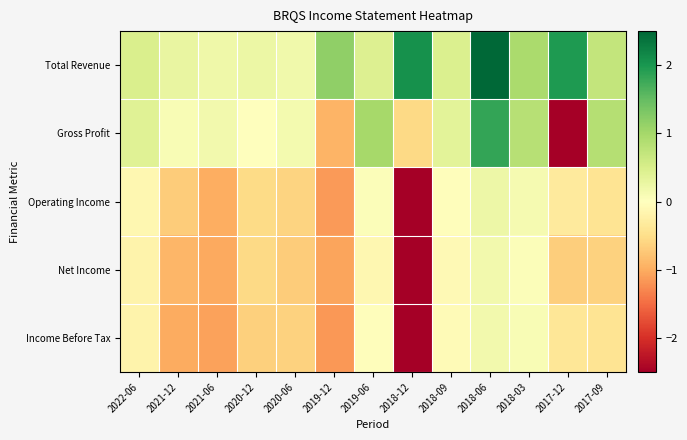

Which category has the lowest value across all series?

2017-12